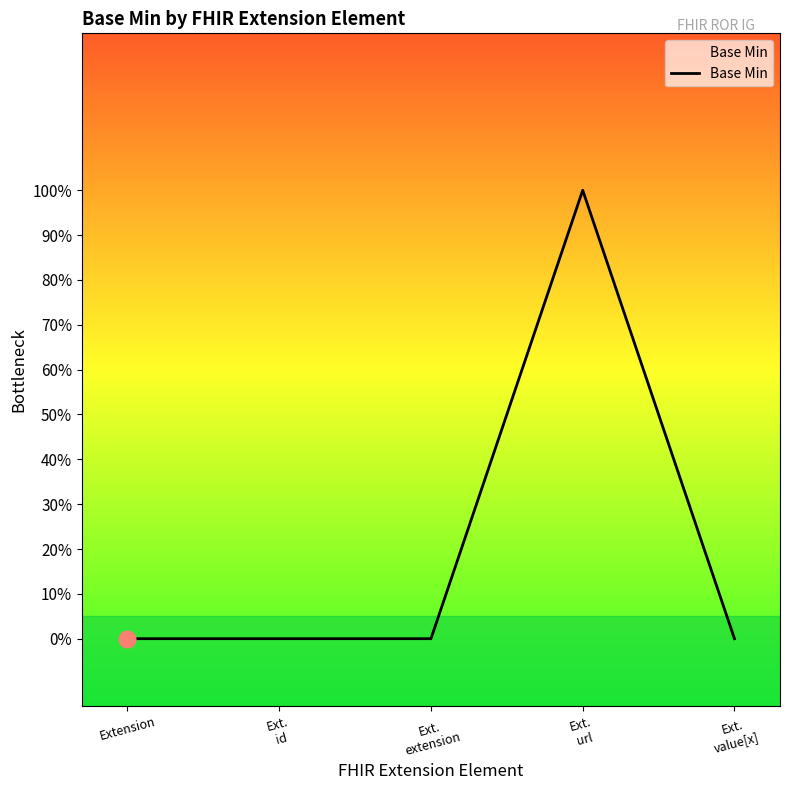

True or false: the data has more than 2 interior local peaks.

False